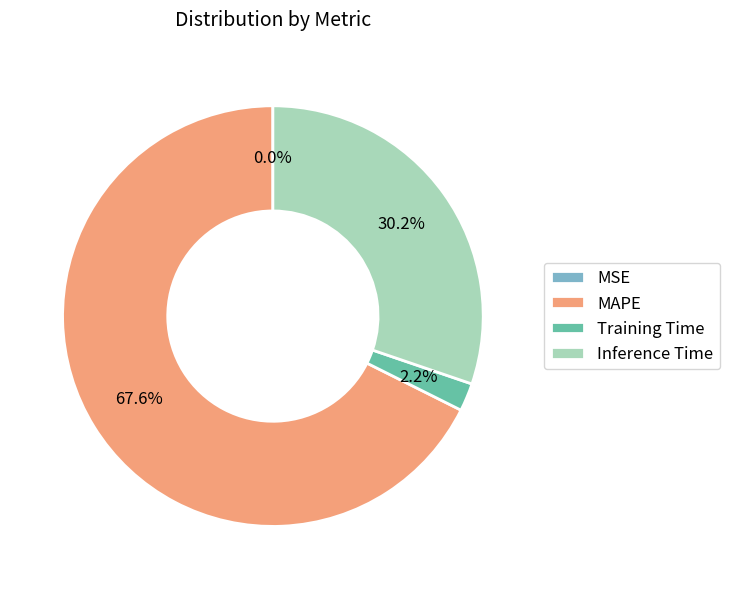

What percentage is the Training Time slice, to the nearest percent?

2%